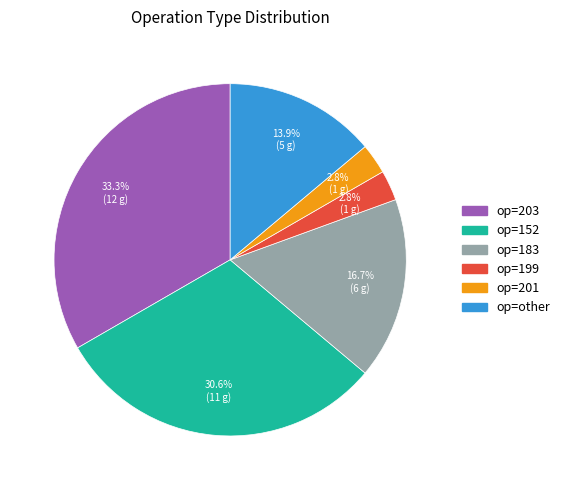

Is there any slice that represents more than half of the pie?

No